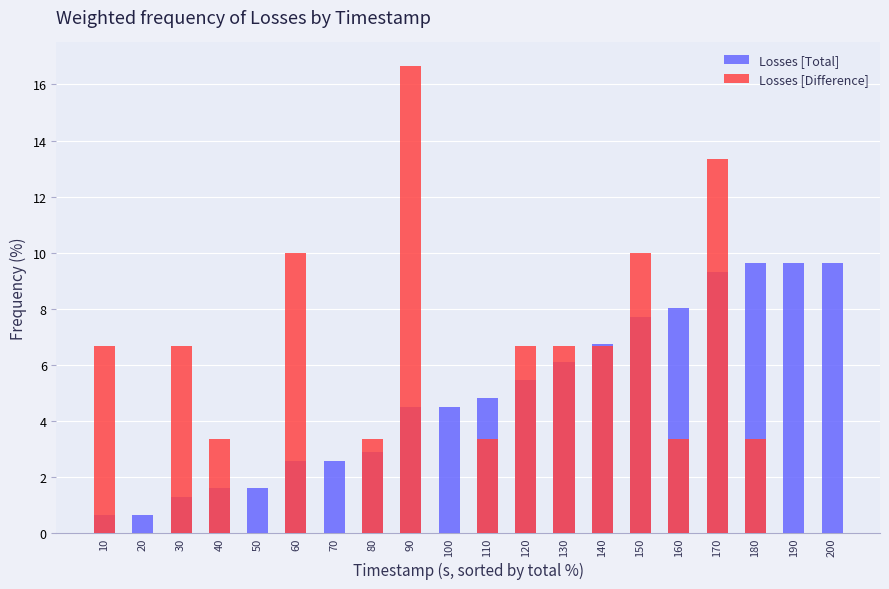

What is the total value across all series at 190?

9.6